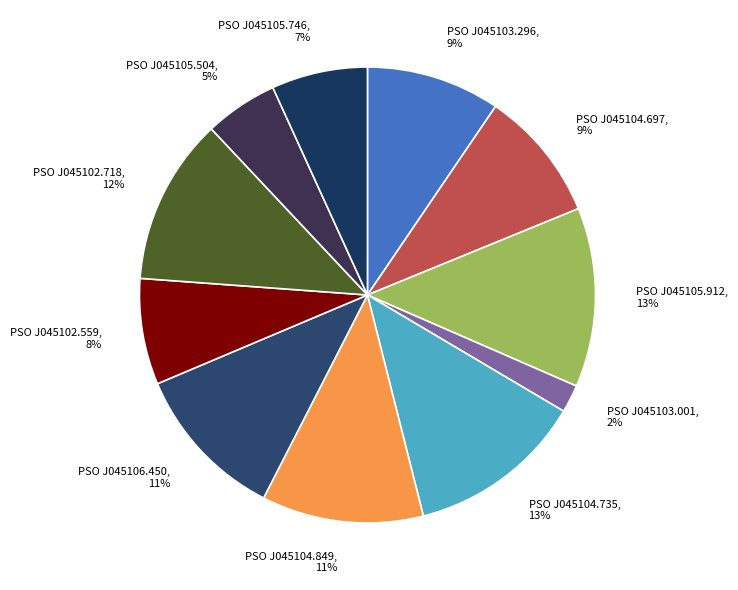

How many slices are in this pie chart?

11